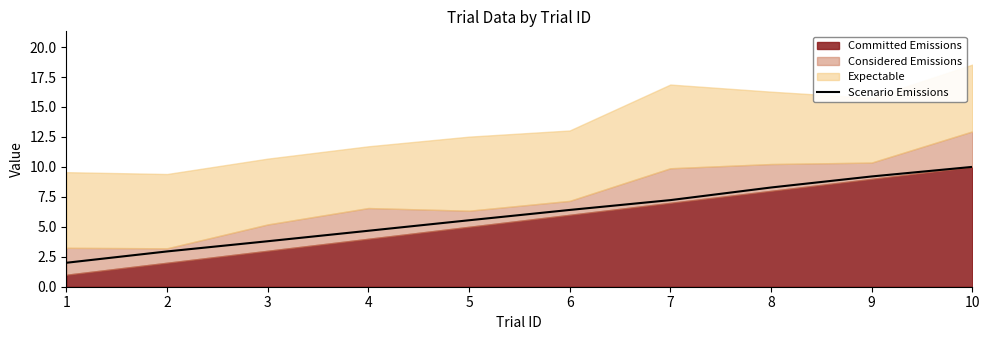

Is it true that the value at 10 is 10.0?

True